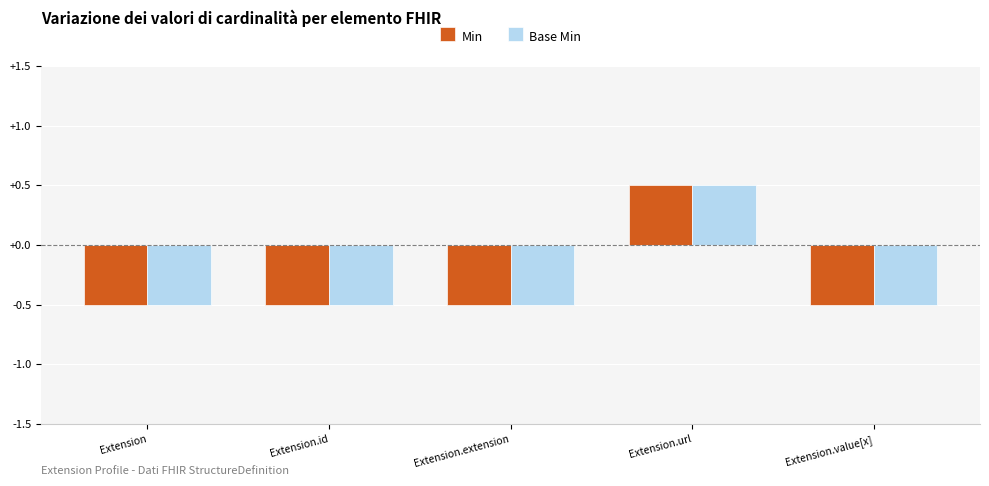

Reading left to right, what are all the values shown in this chart?

Min: -0.5	-0.5	-0.5	0.5	-0.5
Base Min: -0.5	-0.5	-0.5	0.5	-0.5